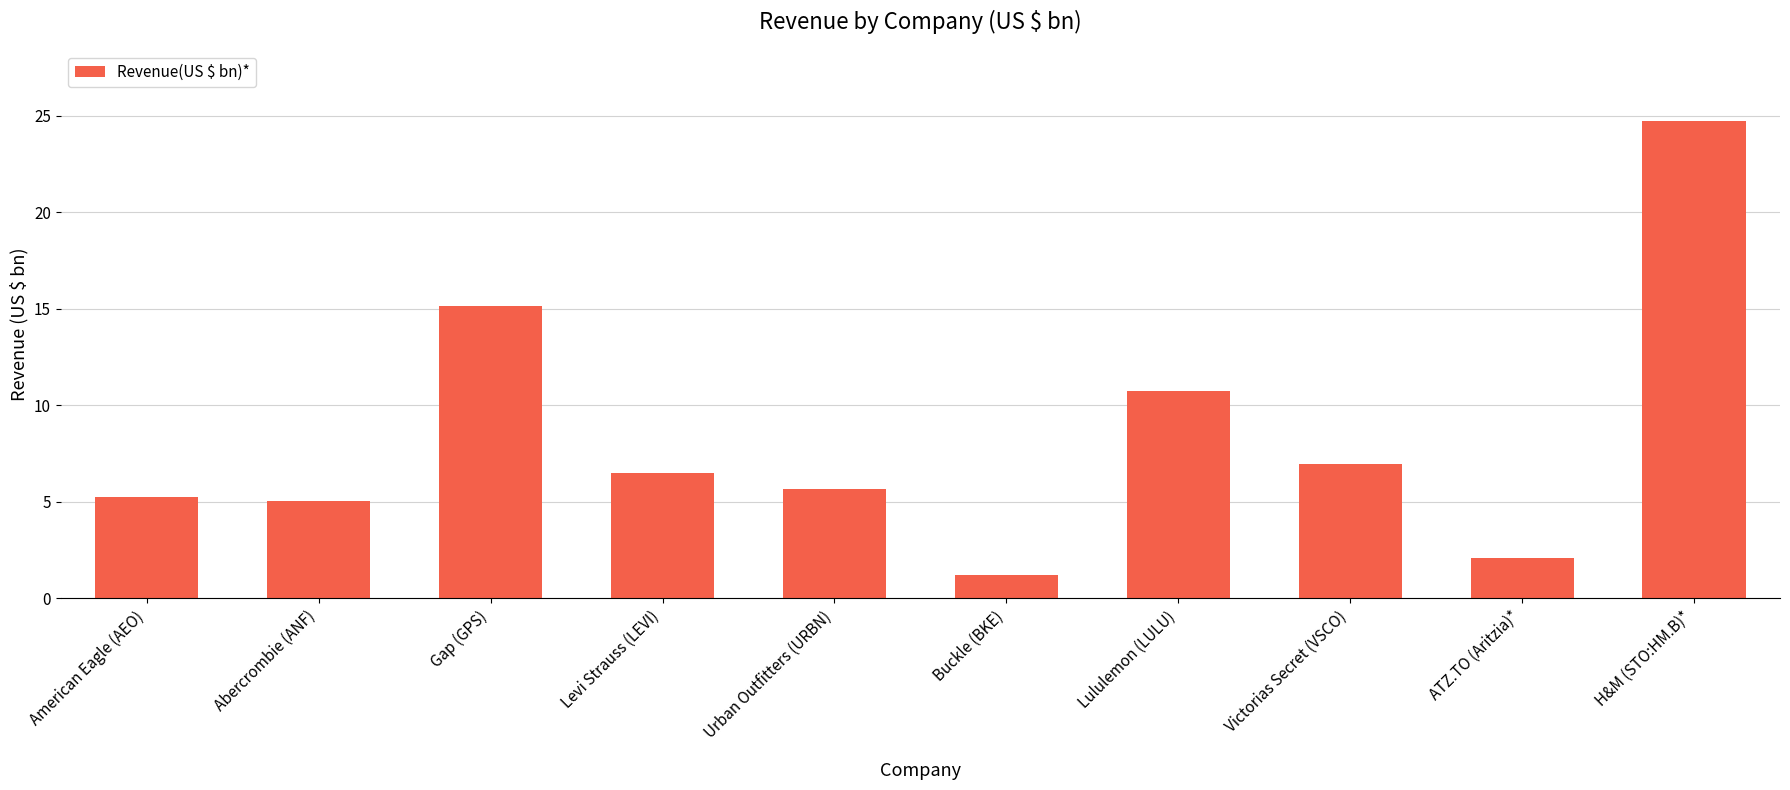

How many bars are there in total?

10